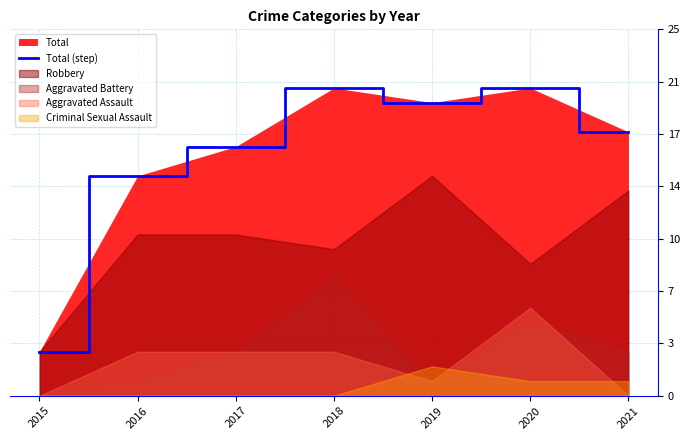

At which category does the data reach its first local peak?

2018